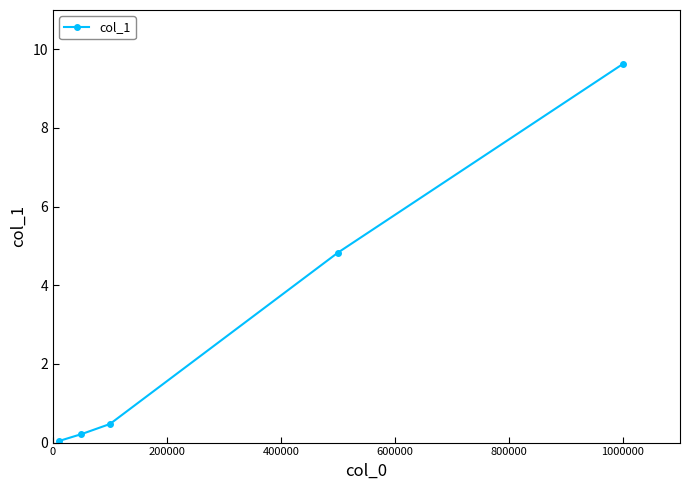

What is the difference between the maximum and minimum values?

9.6